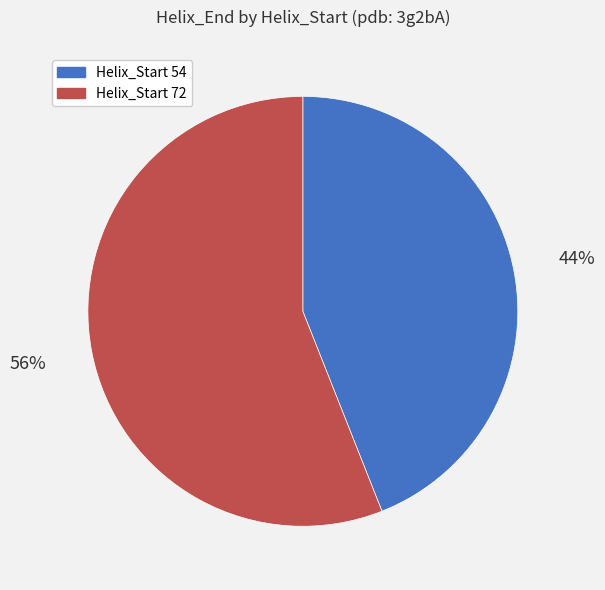

Does any single category account for the majority?

Yes